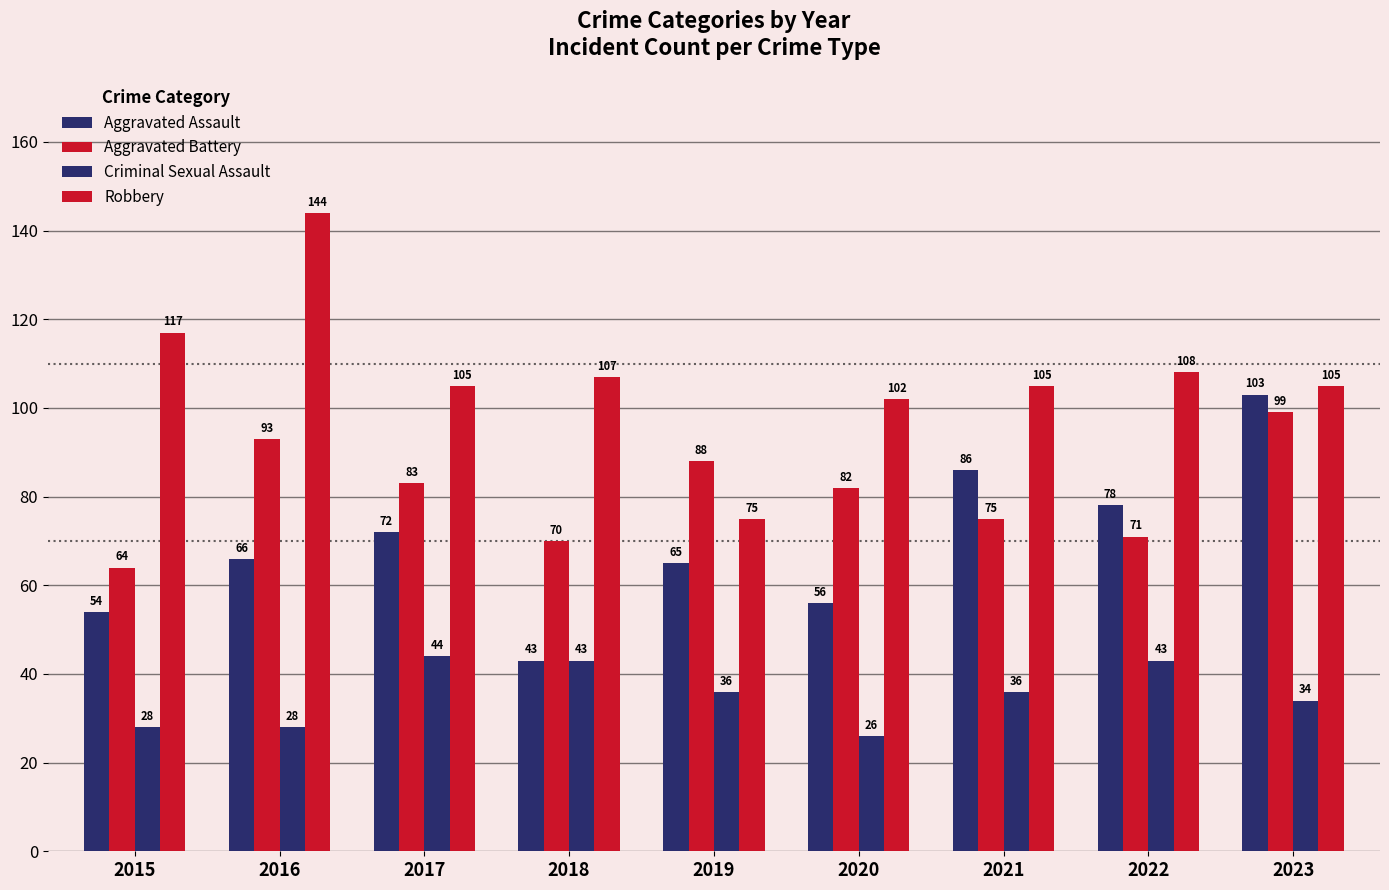

How many series are shown in this chart?

4